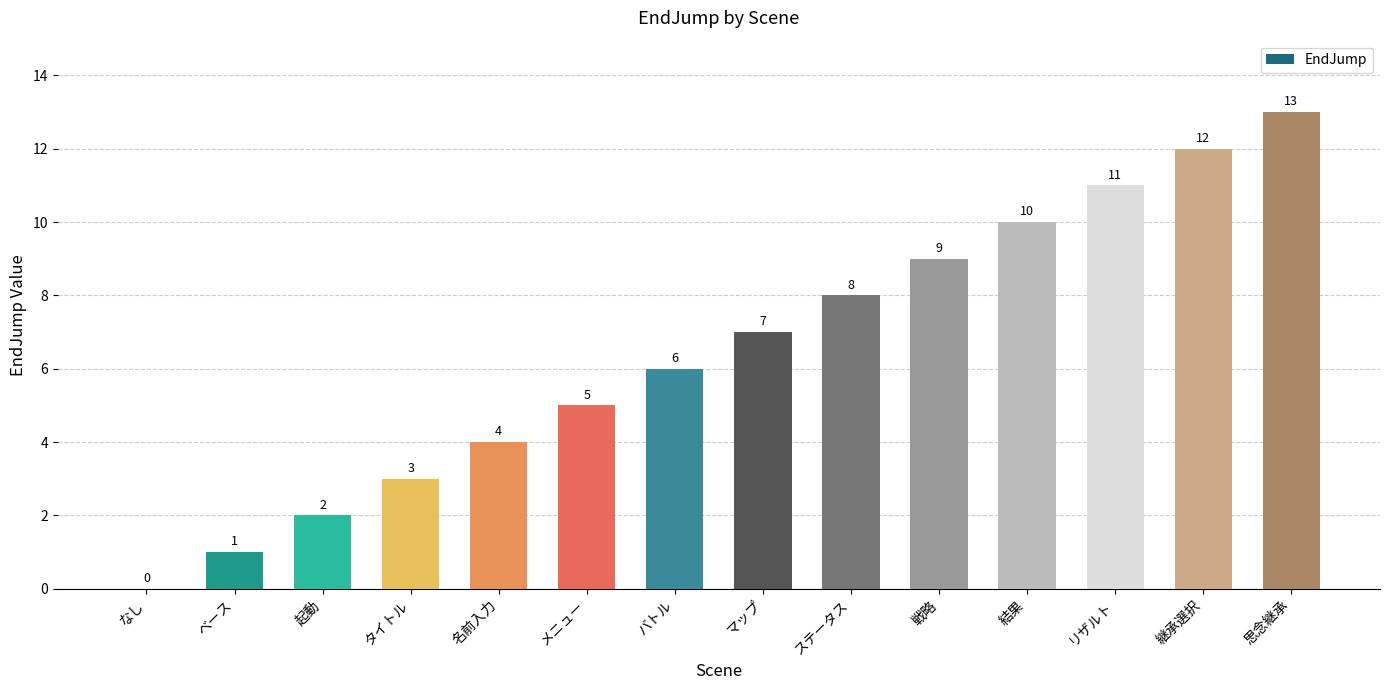

Approximately how many times larger is the value at ベース compared to マップ?

0.1